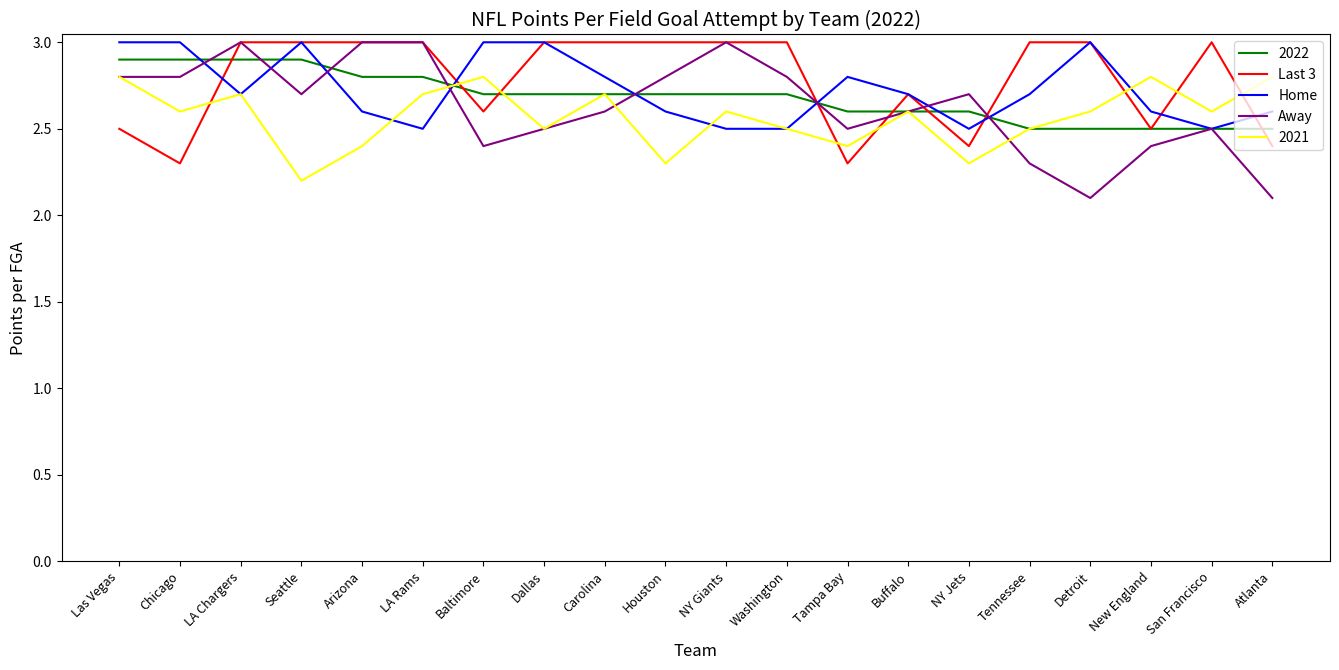

What position from the right is Chicago?

19